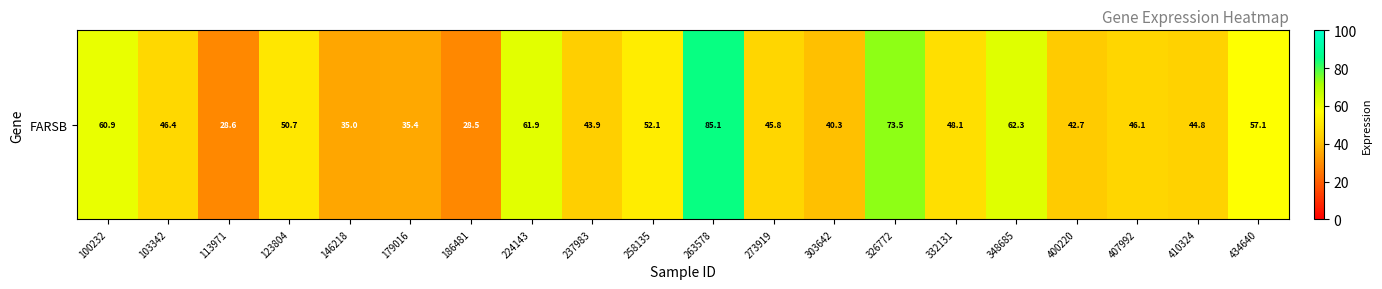

Where does the data first go above 46?

100232